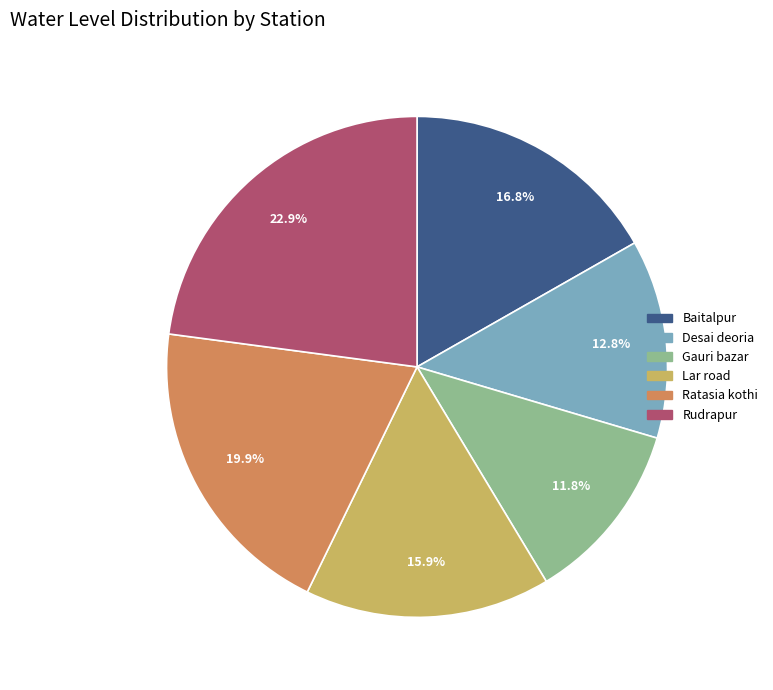

Is there a majority slice in this chart?

No